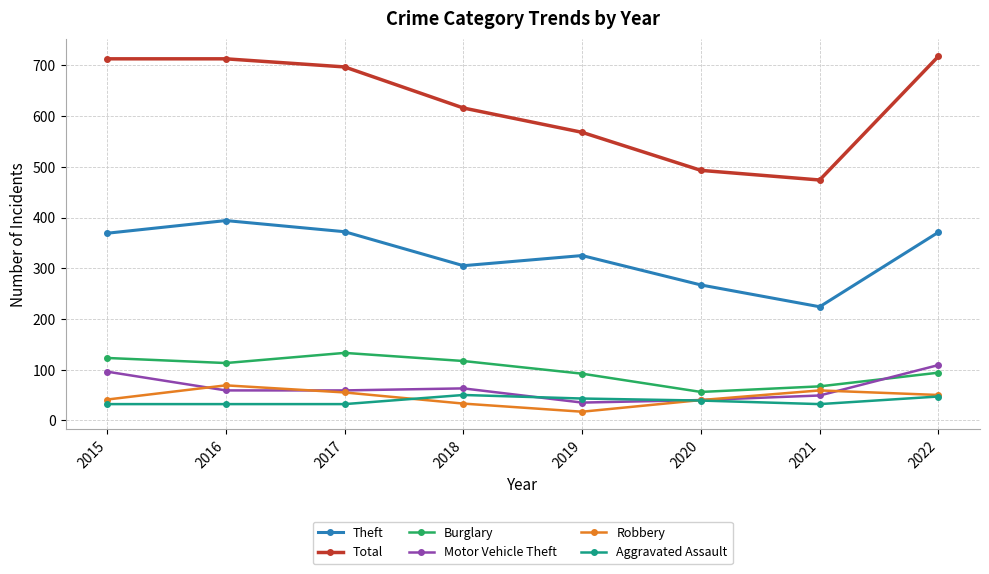

What is the sum of the Theft values at 2015 and 2019?

694